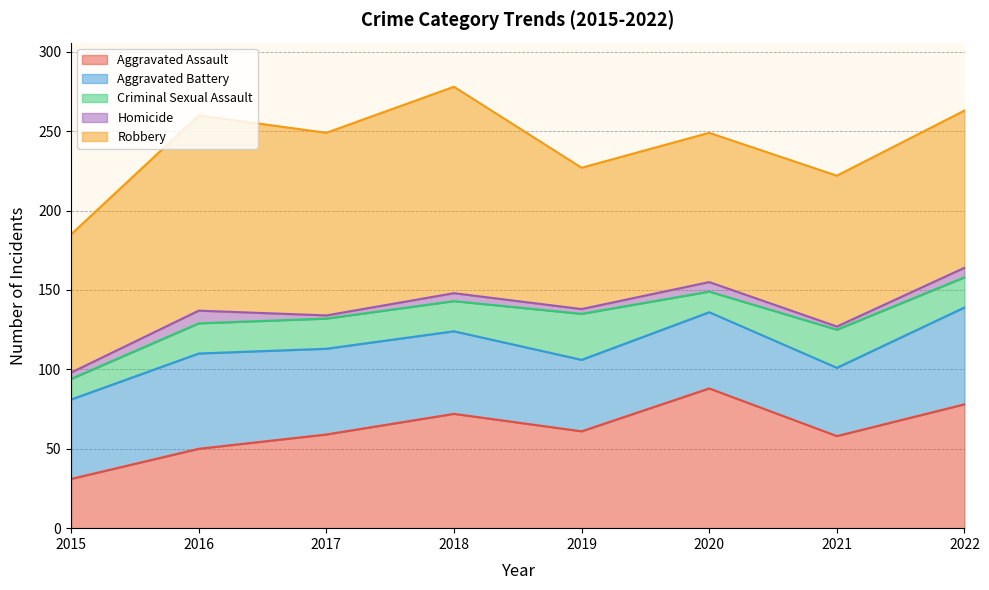

Does the chart display data point markers on the line(s)?

No